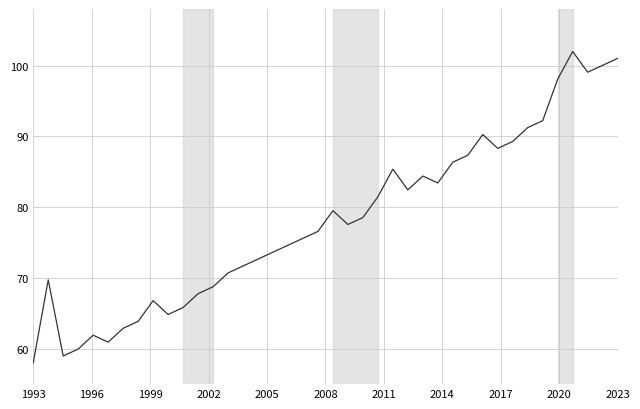

Reading left to right, transcribe all the data shown in this chart.

58.0	69.7	59.0	60.0	61.9	60.9	62.9	63.9	66.8	64.8	65.8	67.8	68.8	70.7	71.7	72.7	73.6	74.6	75.6	76.6	79.5	77.6	78.5	81.5	85.4	82.4	84.4	83.4	86.4	87.3	90.3	88.3	89.3	91.2	92.2	98.1	102.0	99.1	100.0	101.0